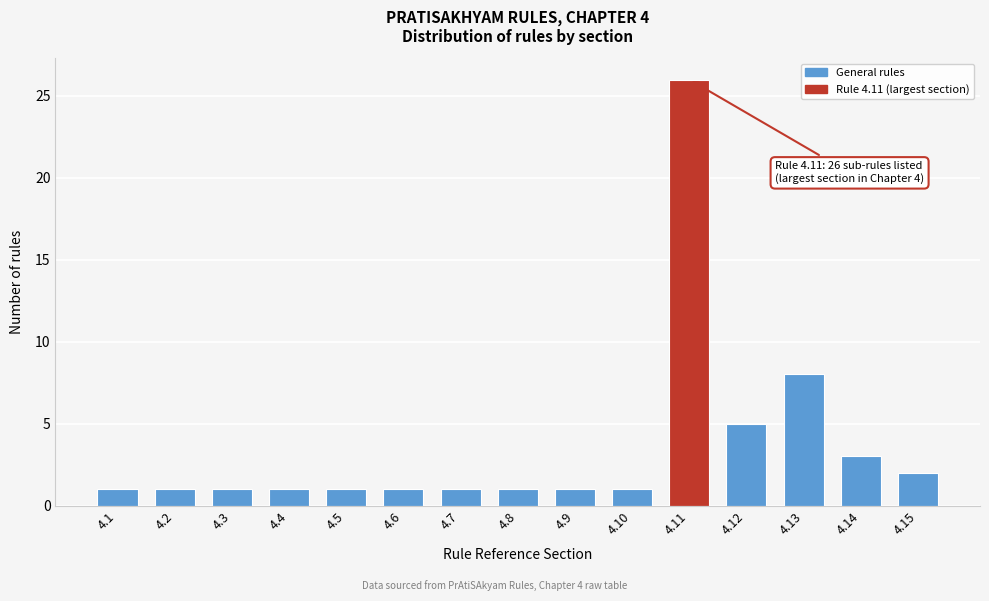

Reading left to right, extract all data points from this chart.

4.1=1	4.2=1	4.3=1	4.4=1	4.5=1	4.6=1	4.7=1	4.8=1	4.9=1	4.10=1	4.11=26	4.12=5	4.13=8	4.14=3	4.15=2